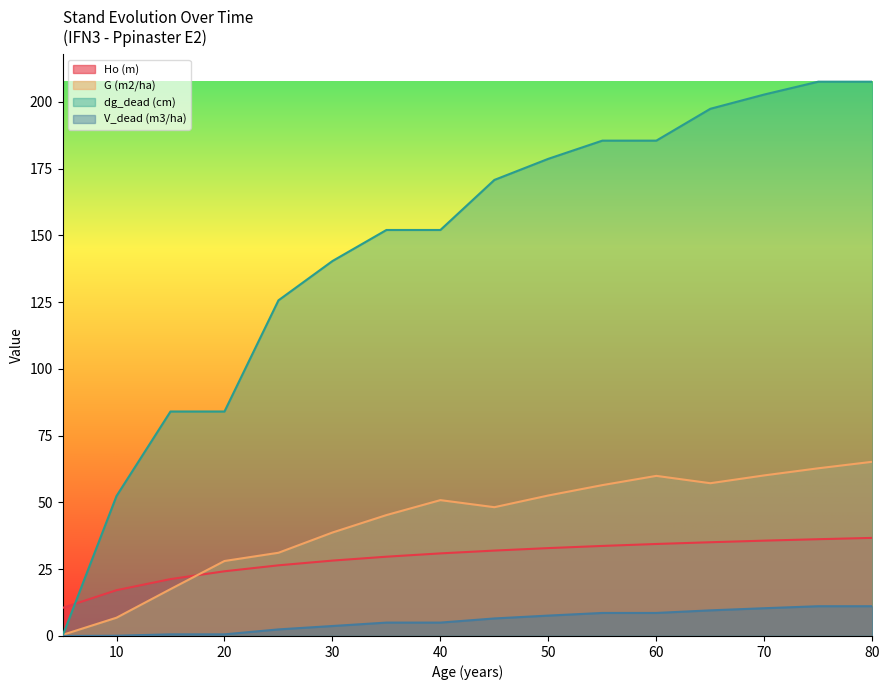

Is it true that Ho (m) equals 33.5 at 15?

False